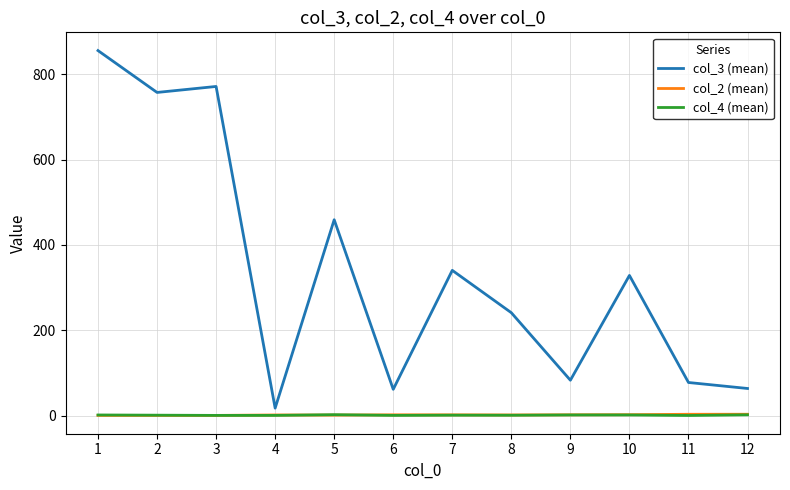

The col_4 (mean) series shows 2.0 at 1. True or false?

True